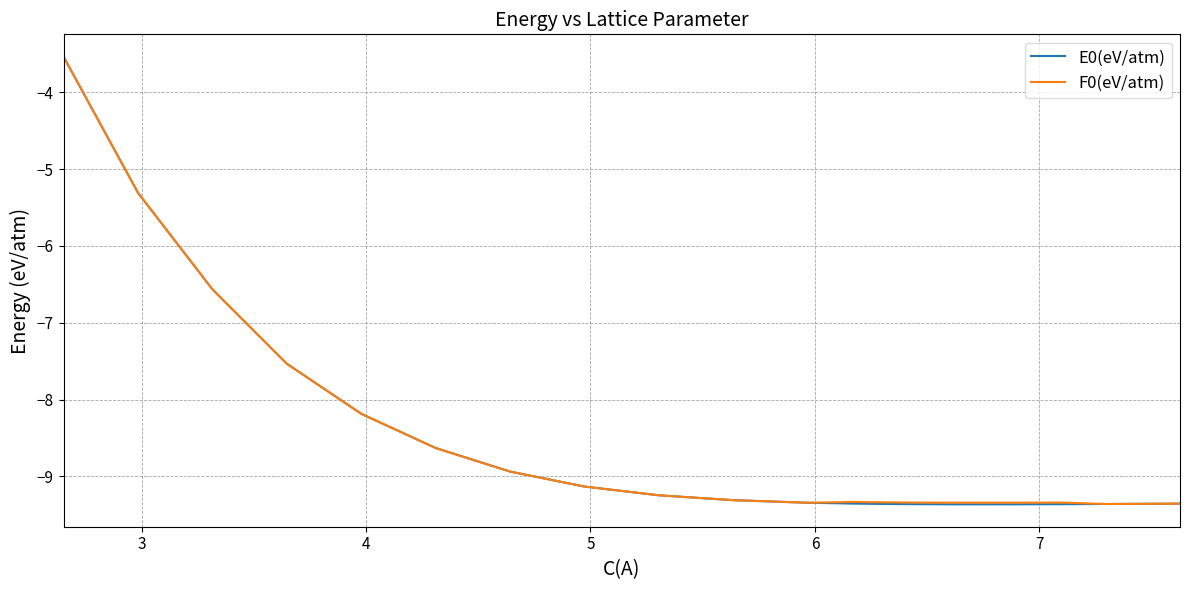

Is this an area chart (filled region under the line)?

No